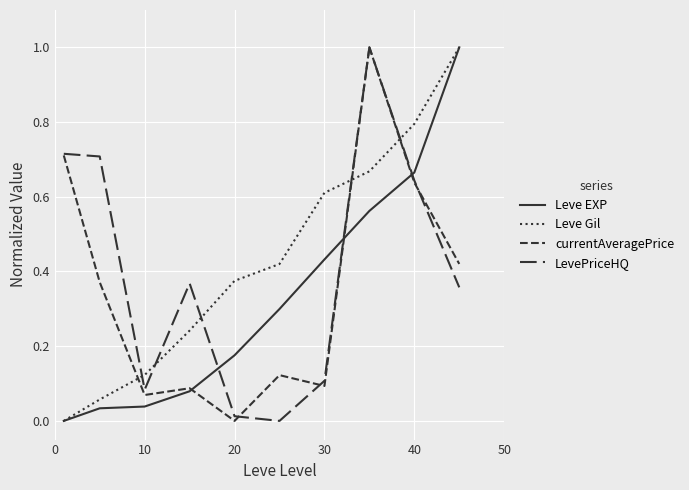

How many lines are shown in the chart?

4